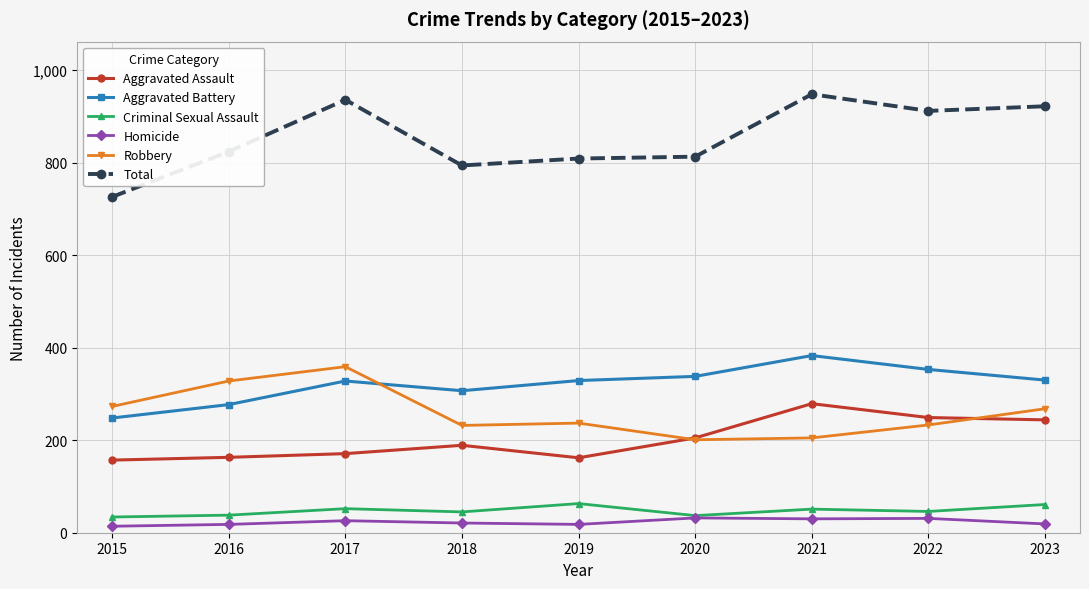

True or false: Robbery and Homicide cross at least once.

False